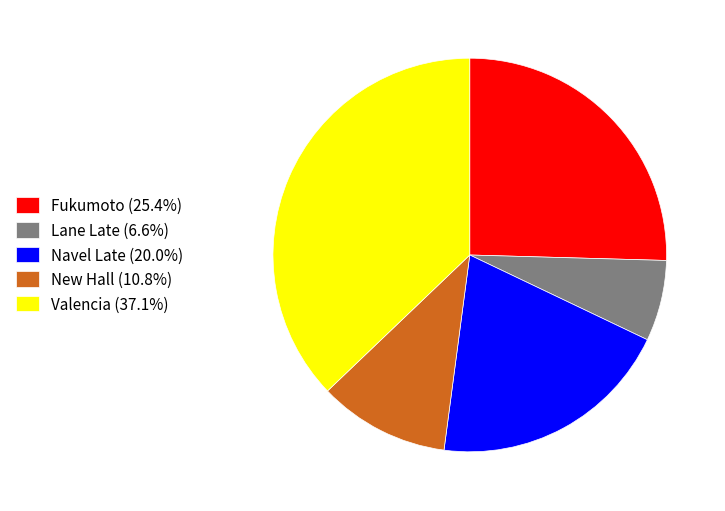

Combined, do Fukumoto (25.4%) and Lane Late (6.6%) account for over 50%?

No